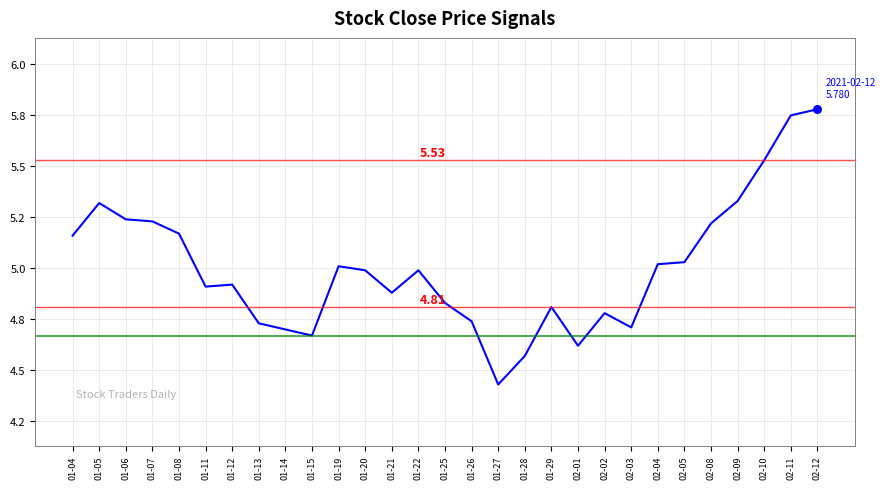

What is the ratio of the value at 01-06 to the value at 02-01?

1.1